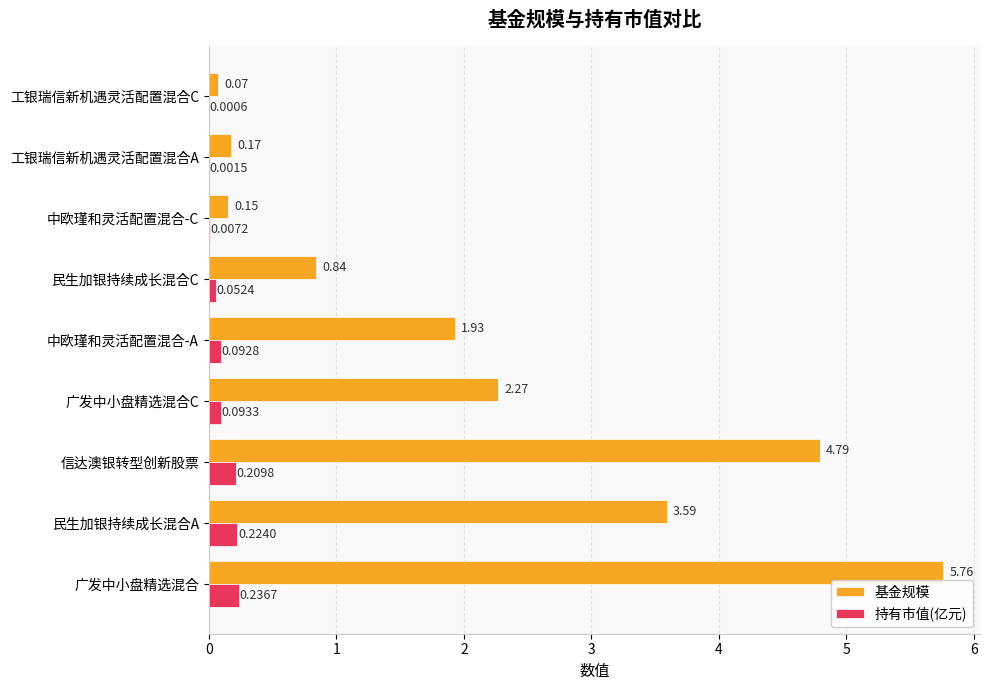

Which series has the largest total across all categories?

基金规模